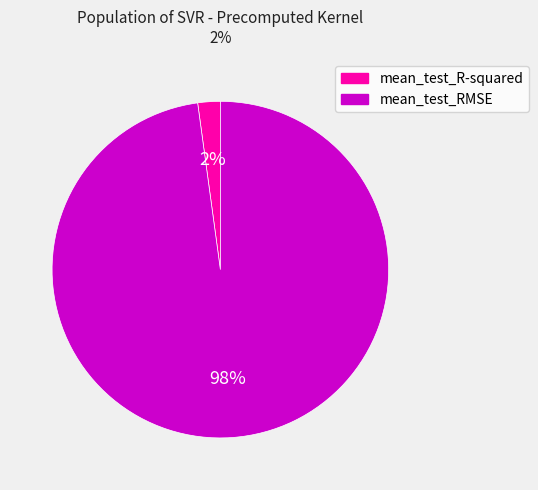

Which category accounts for the majority?

mean_test_RMSE